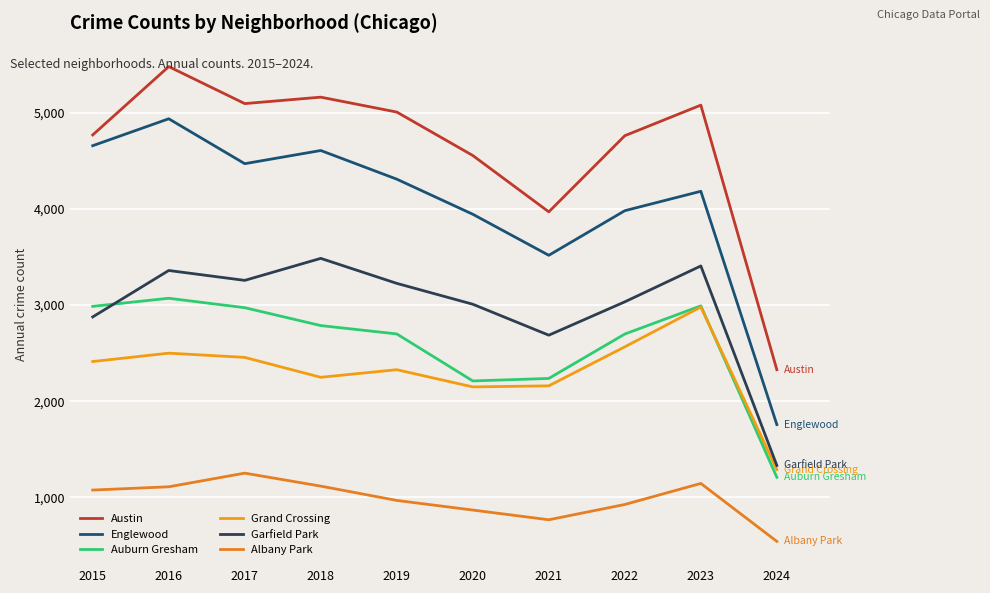

True or false: Austin and Albany Park cross at least once.

False